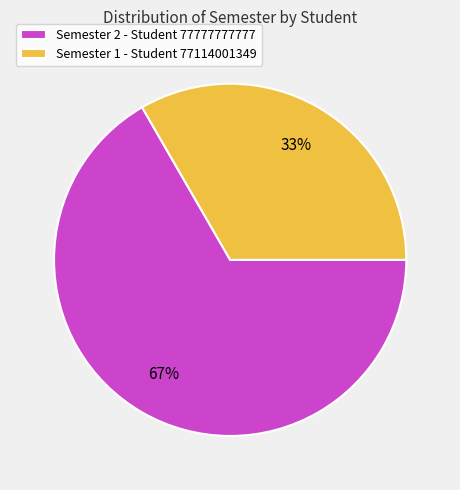

The Semester 1 - Student 77114001349 slice represents 24% of the pie. True or false?

False